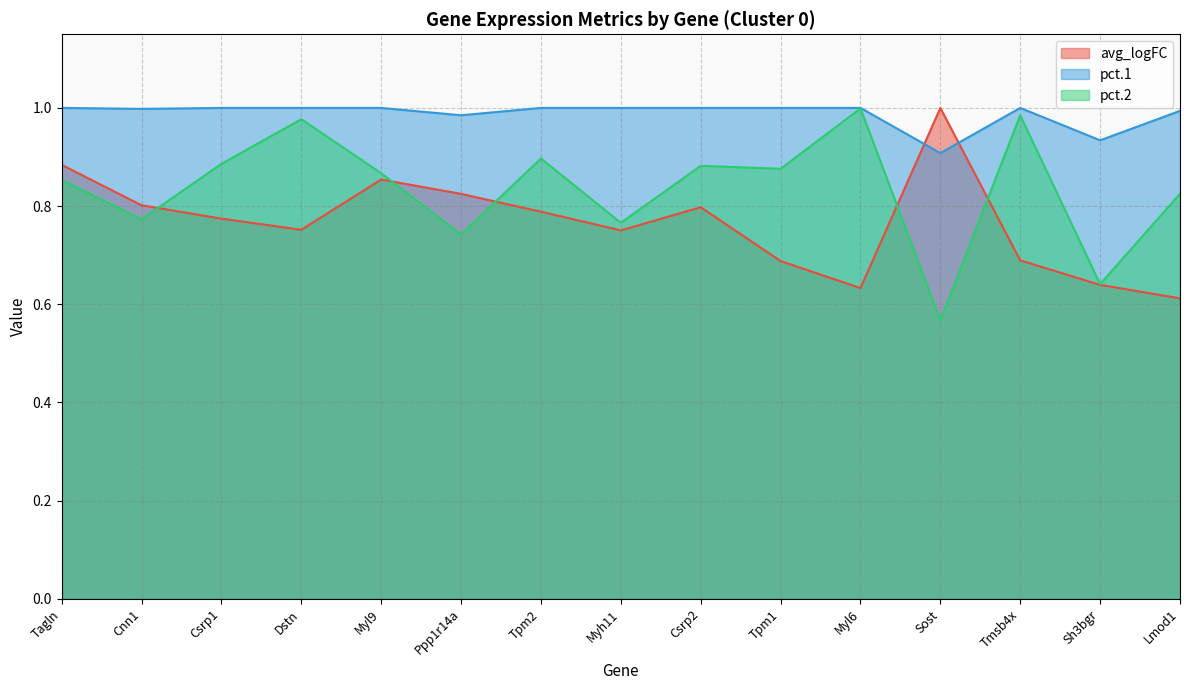

At which label is pct.2 closest to 0?

Sost